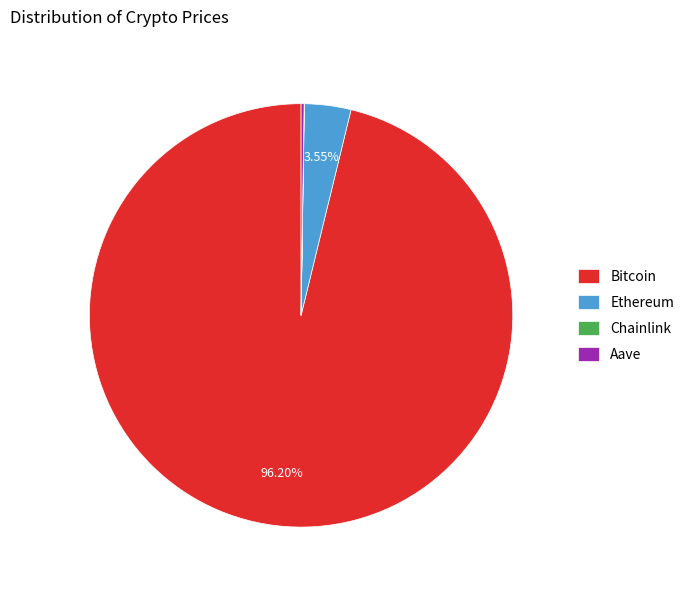

What percentage is the Bitcoin slice, to the nearest percent?

96%